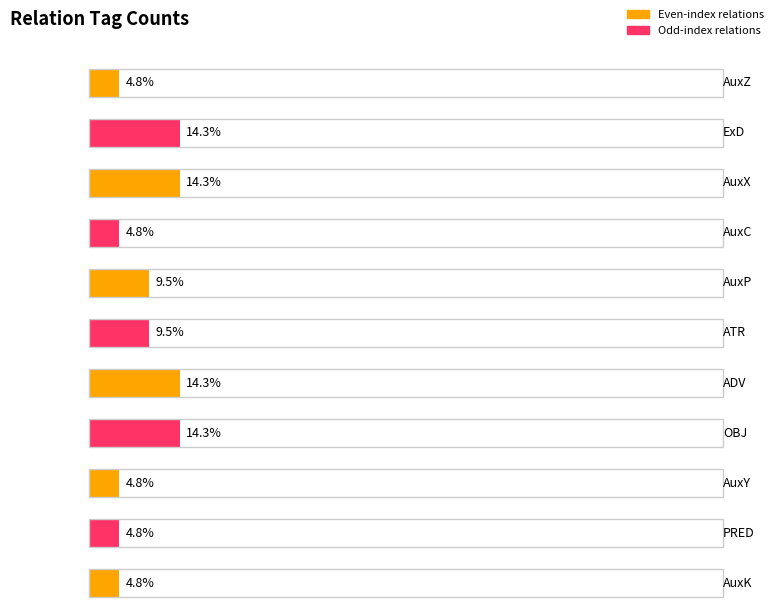

What position from the left is AuxY?

9